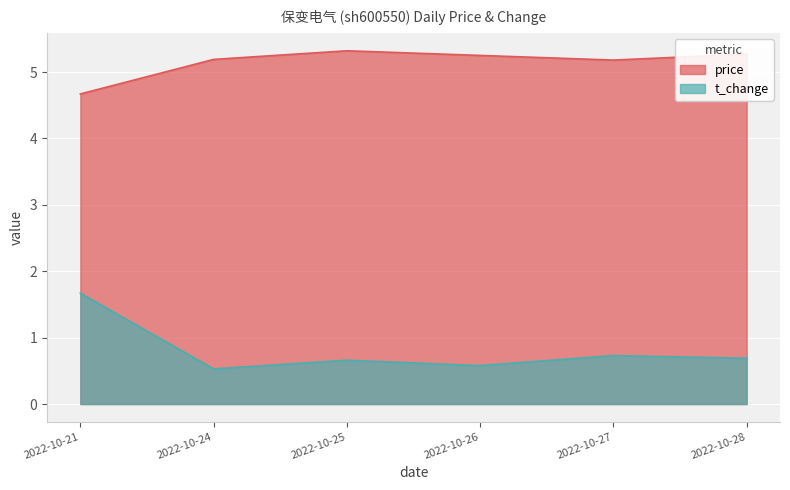

Where is the first local maximum for t_change?

2022-10-25